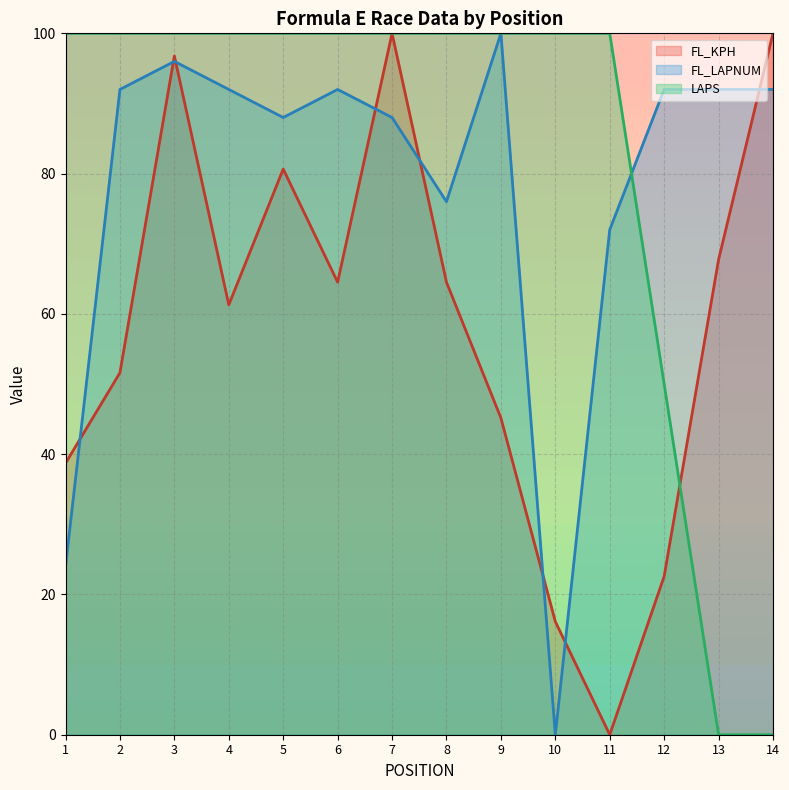

What is the total value across all series at 11?

172.0